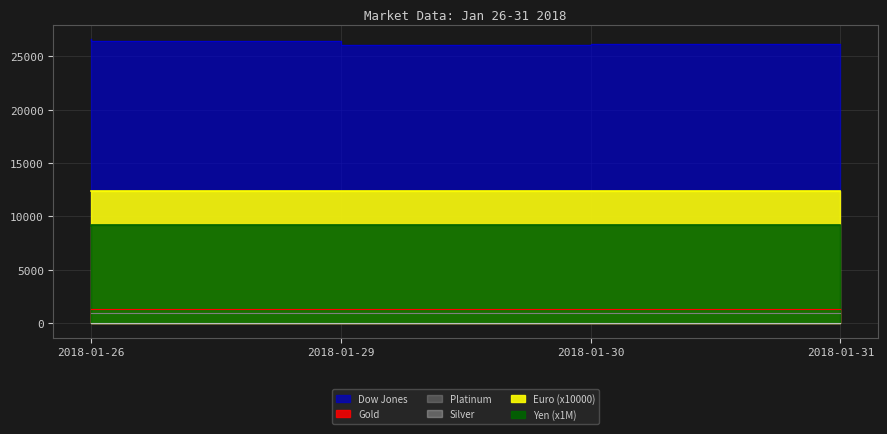

What is the total value across all series at 2018-01-26?

50508.1